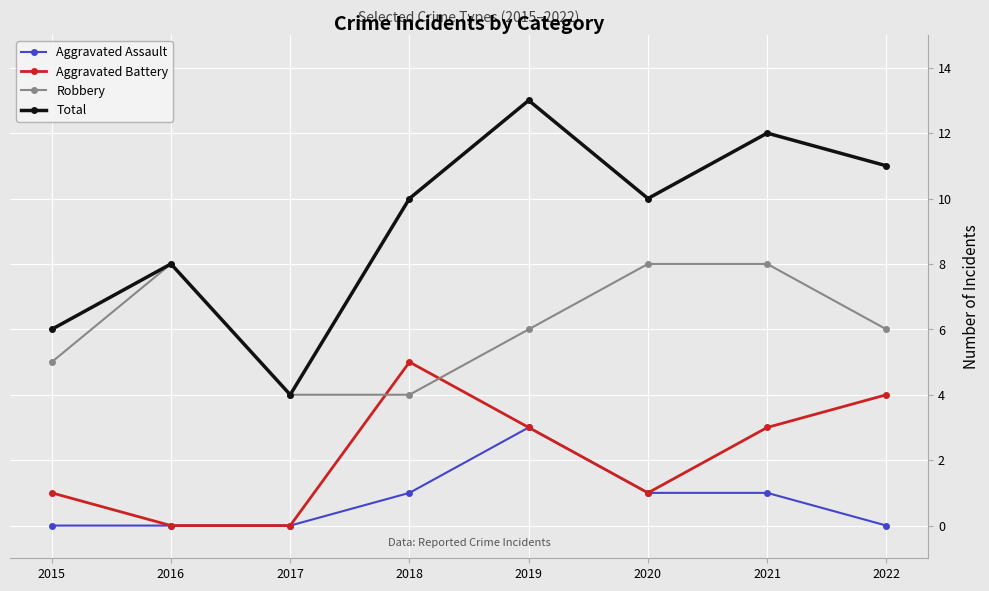

At which category does Total reach its first local valley?

2017